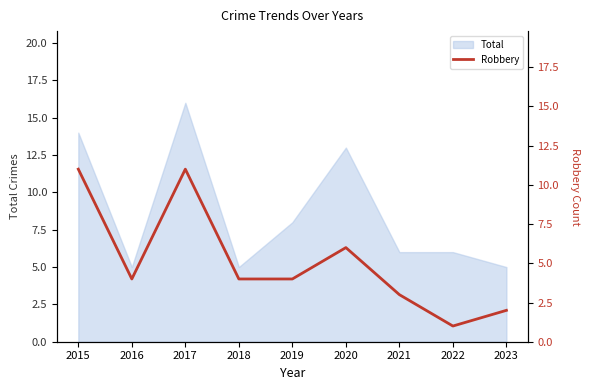

List the labels in order of value, largest first.

2015, 2017, 2020, 2016, 2018, 2019, 2021, 2023, 2022